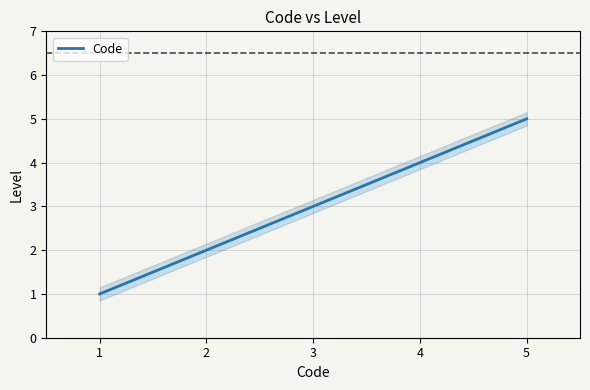

True or false: Code has a value of 4 at 4.

True